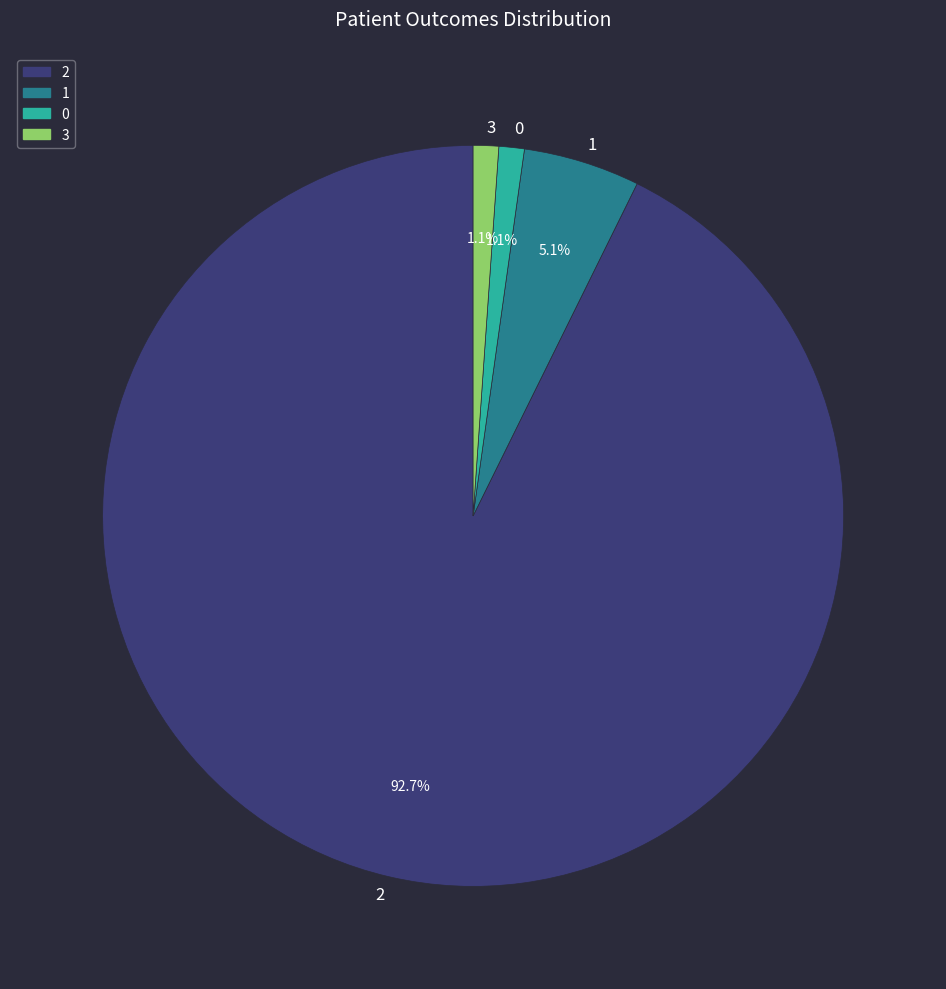

Do 2 and 0 together represent more than half of the pie?

Yes